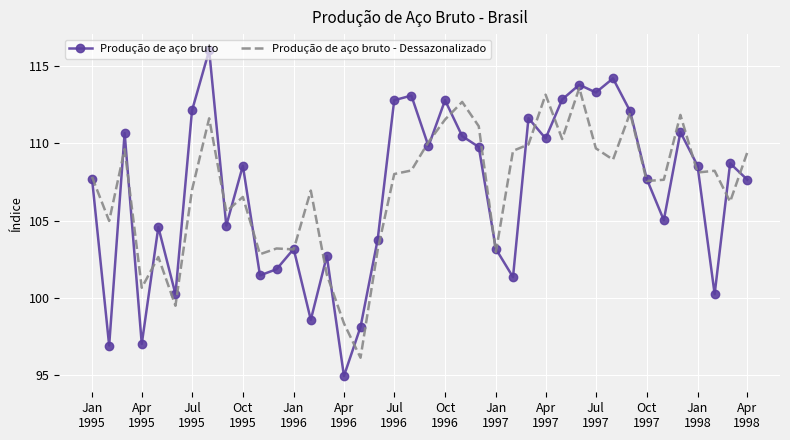

What is the maximum value shown in the chart?

116.0